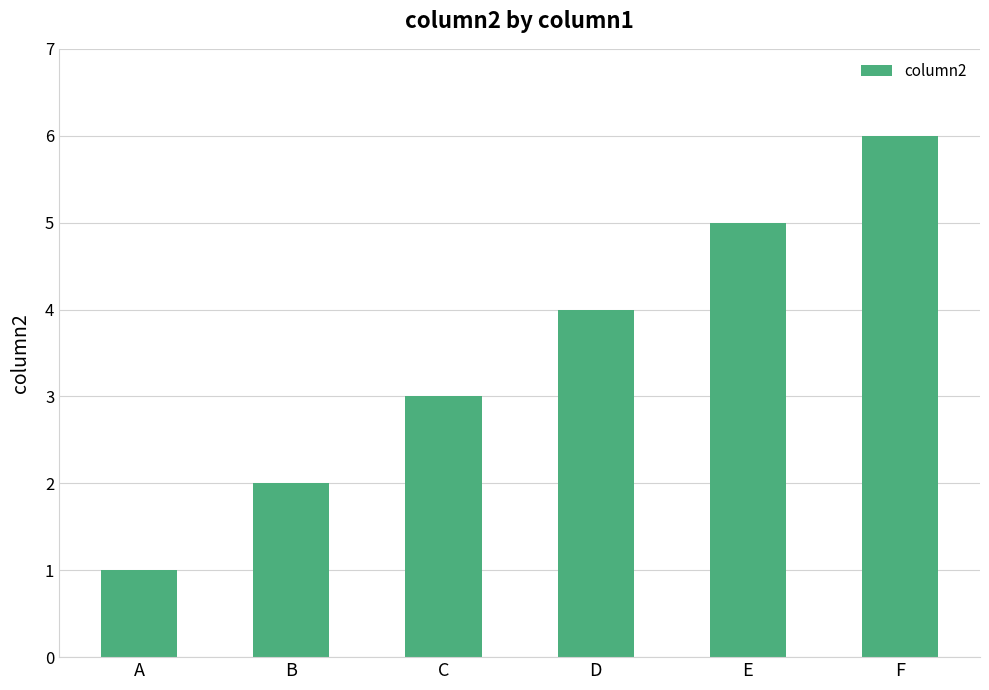

Count the values in the range 2 to 5.

4